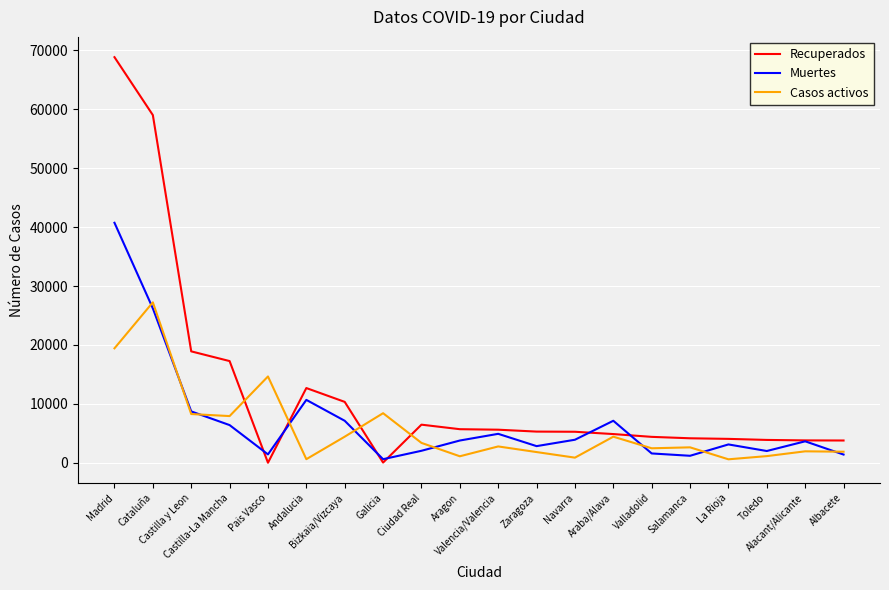

At which category is the sum across all series the highest?

Madrid